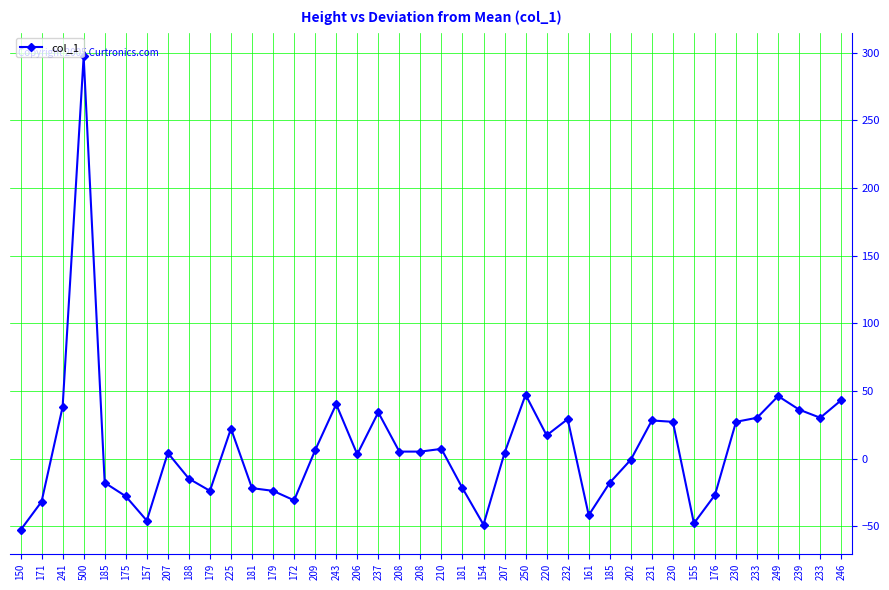

How many distinct data groups are displayed?

1